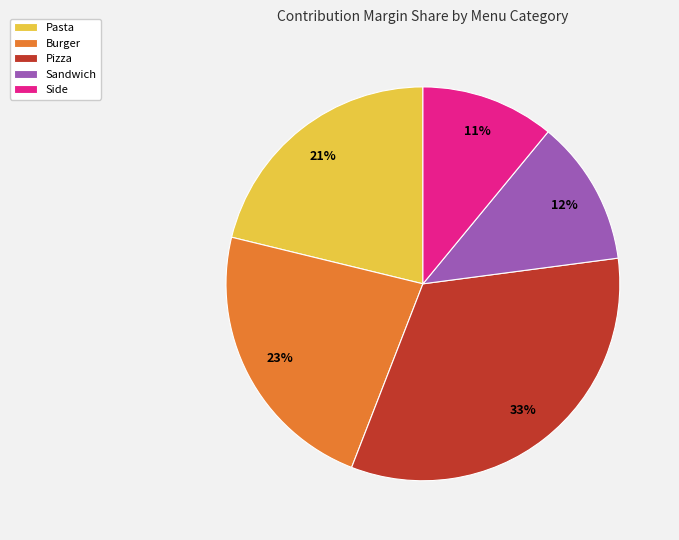

Does any single category account for the majority?

No